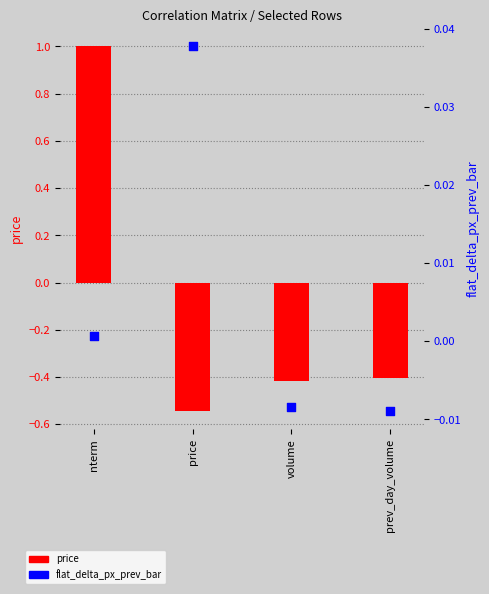

What is the total value across all series at price?

-0.5